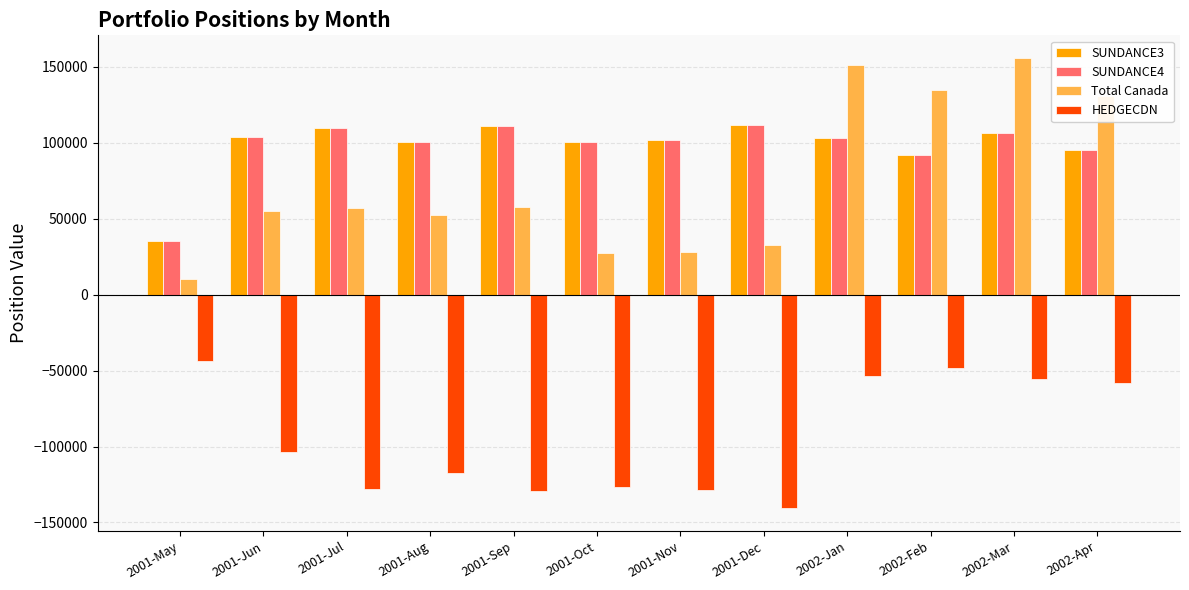

What is the total value across all series at 2001-May?

36981.6